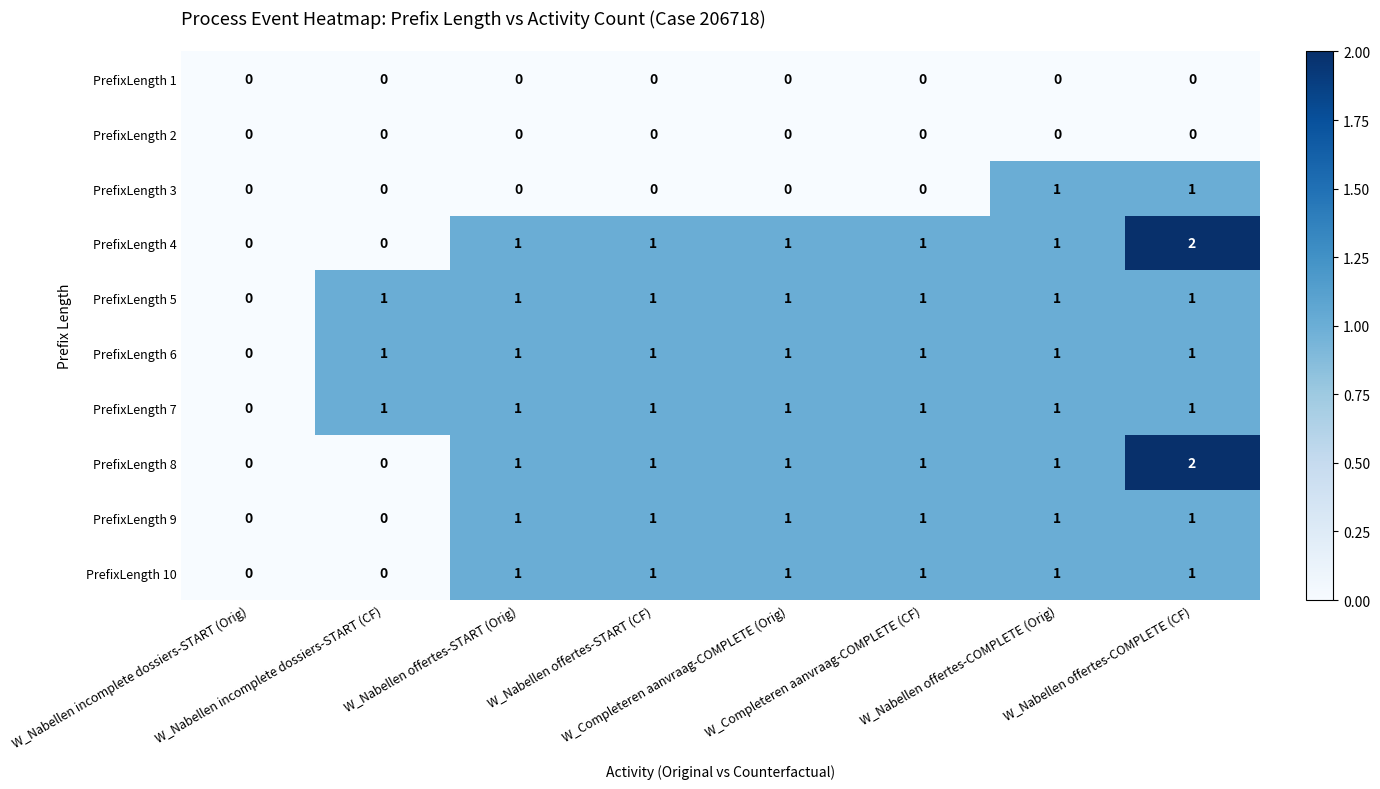

How many PrefixLength 8 values are between 1 and 2?

6